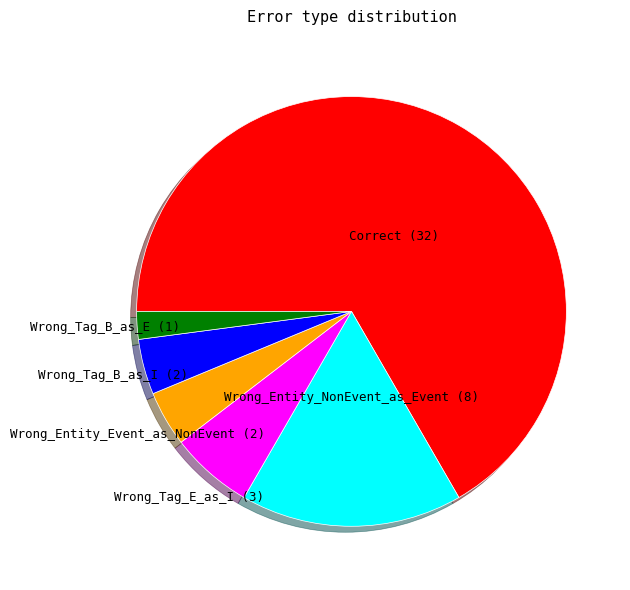

Is there a majority slice in this chart?

Yes